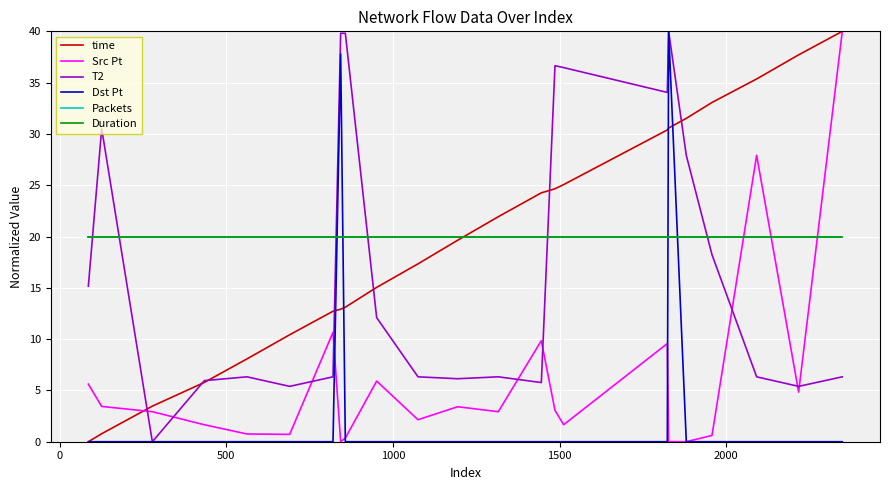

At how many categories does at least one series exceed 27?

12